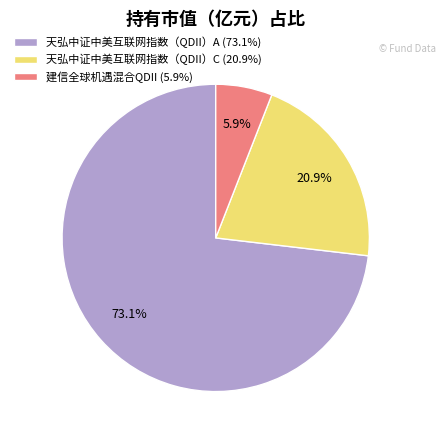

Count the number of slices in the pie.

3